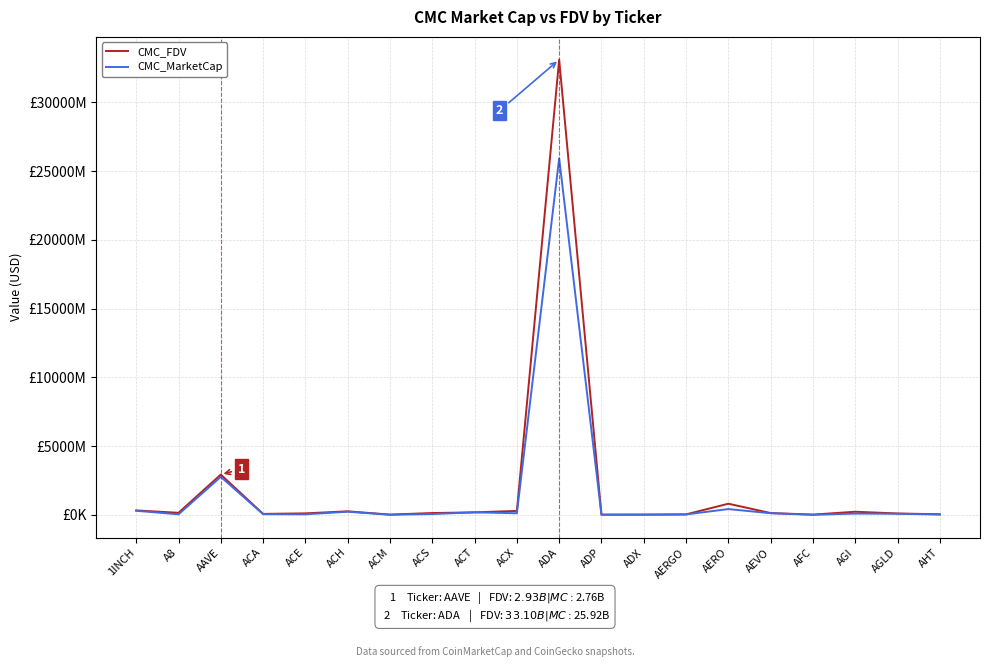

Rank the series by their maximum value, from lowest to highest.

CMC_MarketCap, CMC_FDV